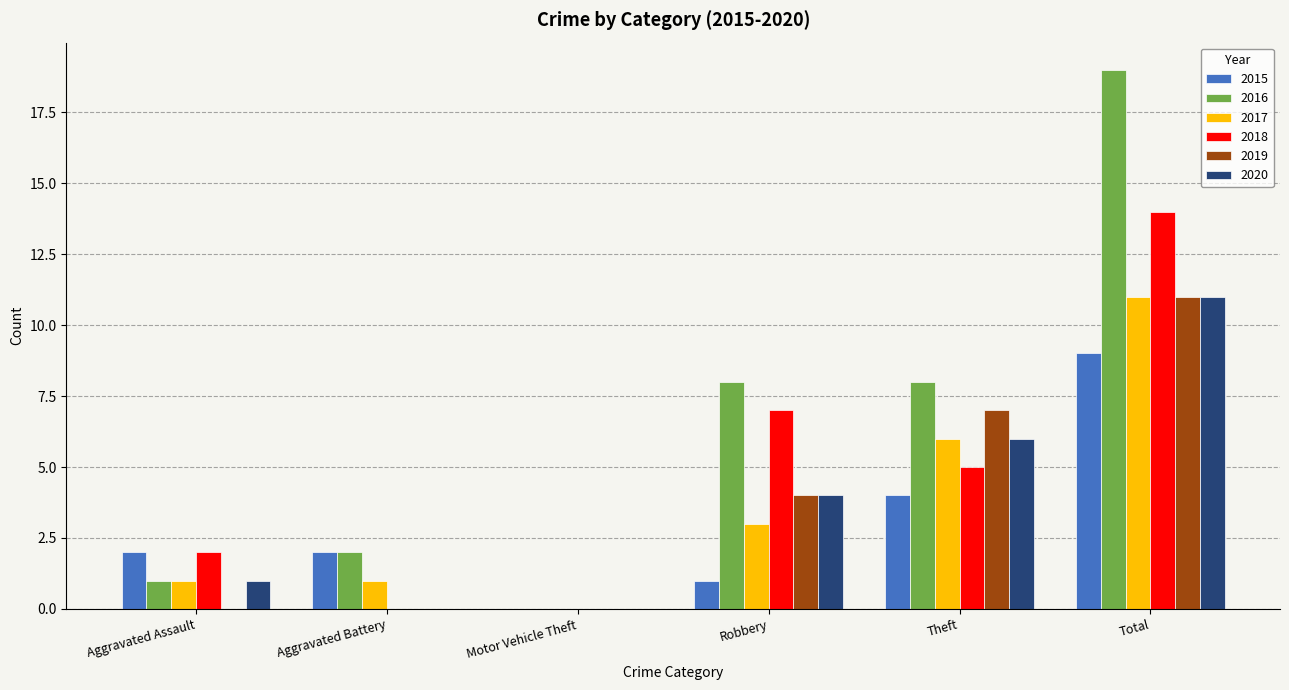

The value of 2015 at Robbery is 0. True or false?

False